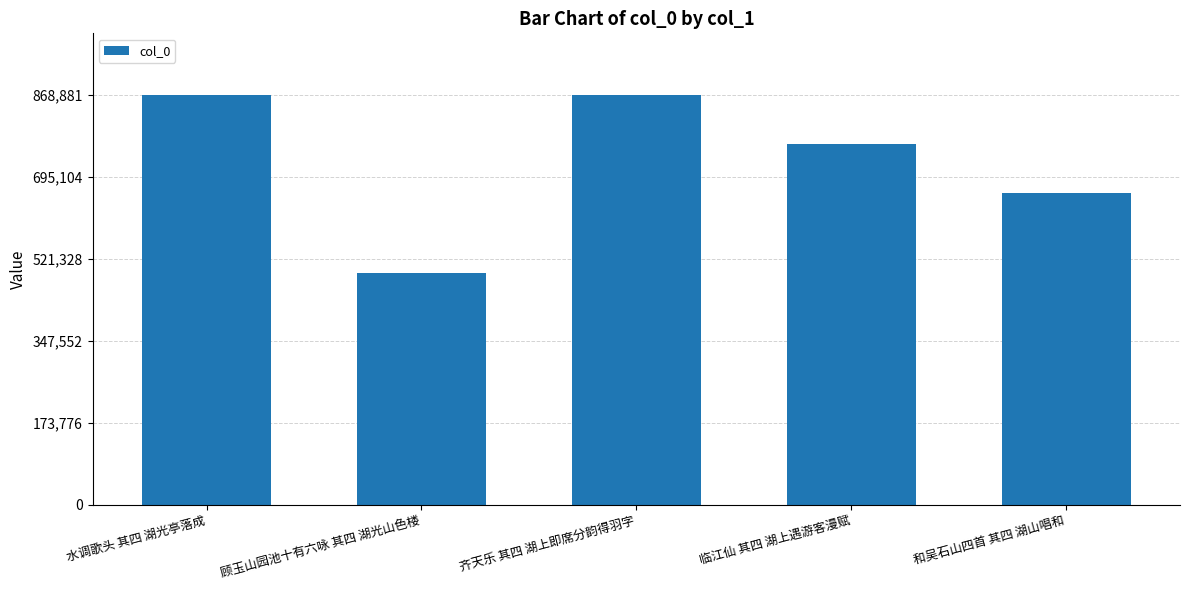

The chart shows a value of 273907 at 顾玉山园池十有六咏 其四 湖光山色楼. True or false?

False